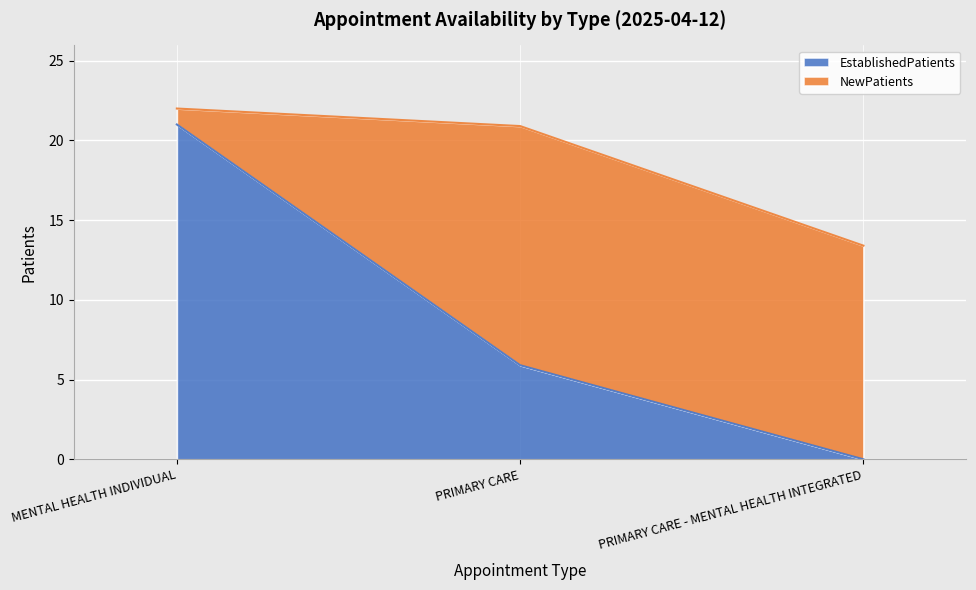

List the labels in order of value, largest first.

MENTAL HEALTH INDIVIDUAL, PRIMARY CARE, PRIMARY CARE - MENTAL HEALTH INTEGRATED